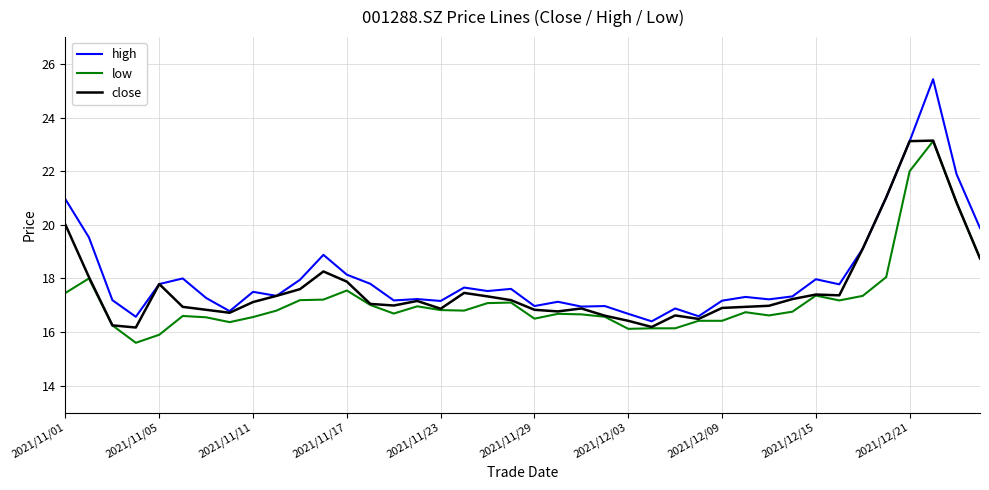

Which series has the largest range (max minus min)?

high